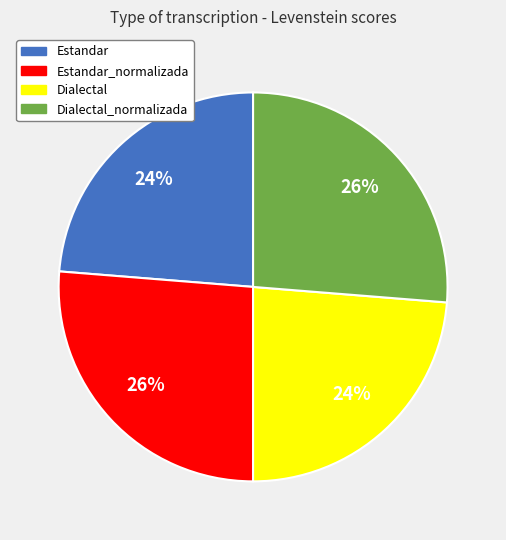

Is there a majority slice in this chart?

No